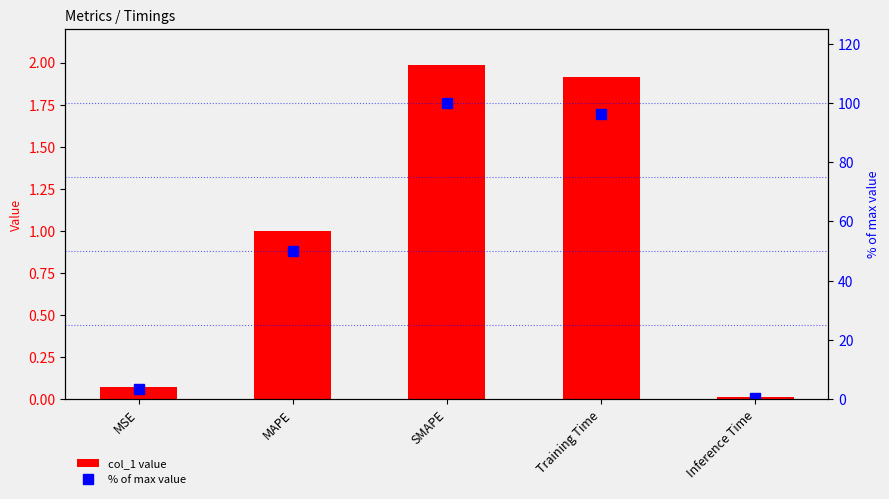

What is the difference between the maximum and minimum values in the col_1 value series?

2.0